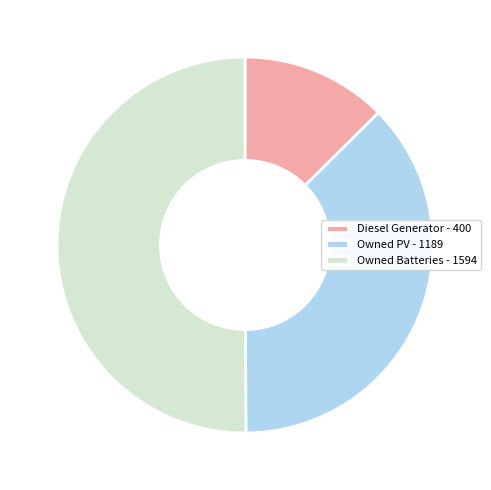

Which has a higher value, Owned Batteries - 1594 or Owned PV - 1189?

Owned Batteries - 1594